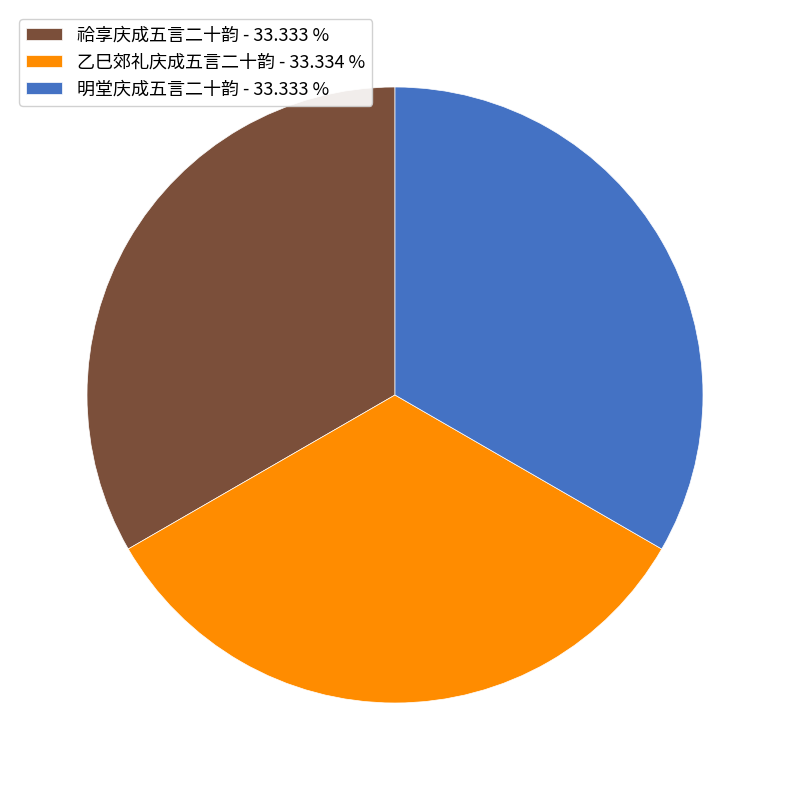

Combined, do 祫享庆成五言二十韵 - 33.333 % and 乙巳郊礼庆成五言二十韵 - 33.334 % account for over 50%?

Yes